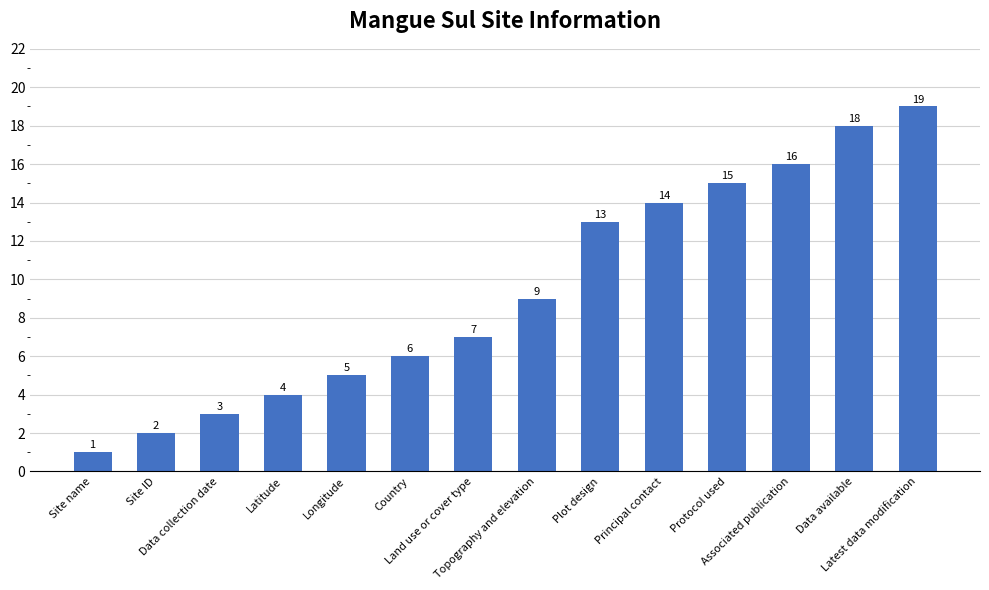

What is the change in value from Land use or cover type to Latest data modification?

+12